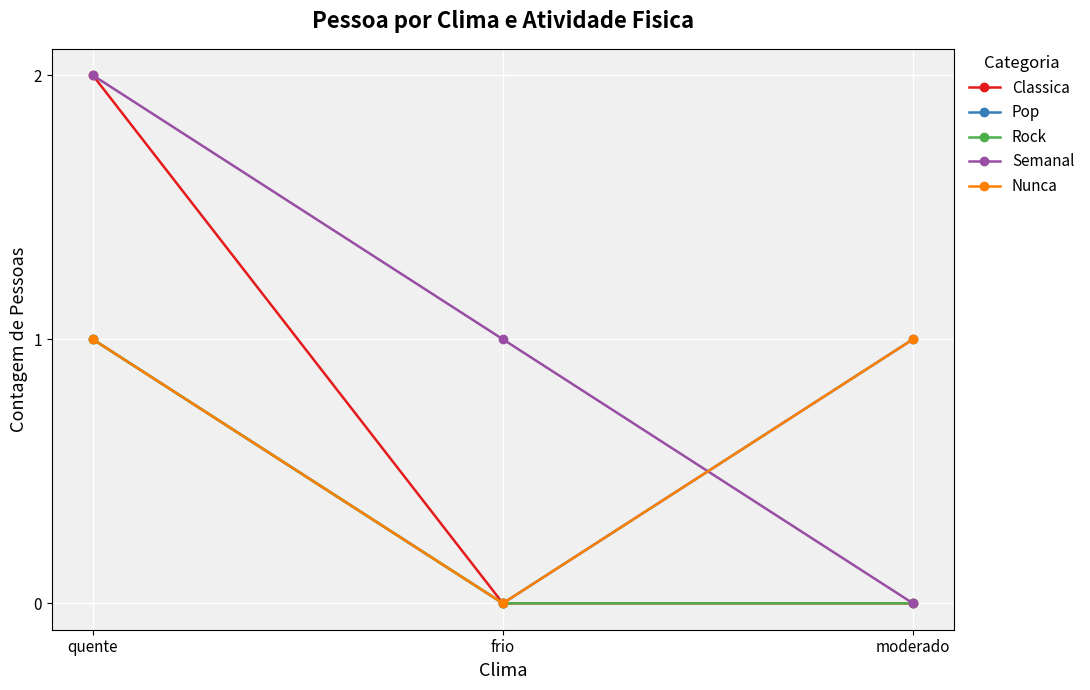

Reading left to right, extract all data points from this chart.

Classica: 2	0	0
Pop: 1	0	1
Rock: 1	0	0
Semanal: 2	1	0
Nunca: 1	0	1